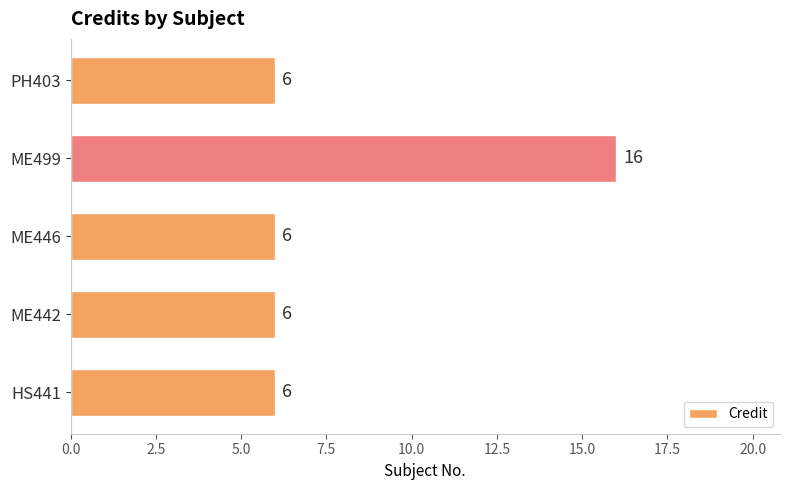

True or false: the data shows 11 at ME499.

False